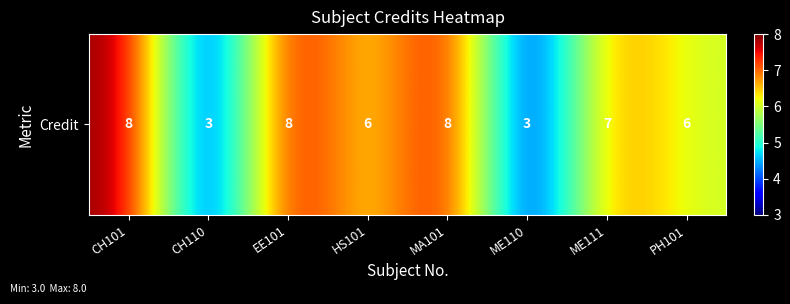

The value at MA101 is 11. True or false?

False